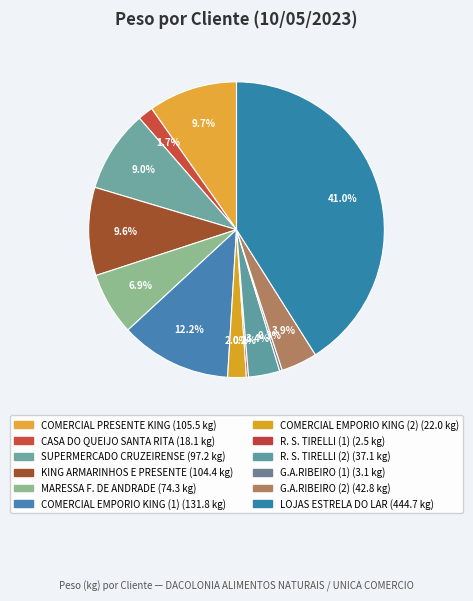

Combined, do R. S. TIRELLI (2) and LOJAS ESTRELA DO LAR account for over 50%?

No